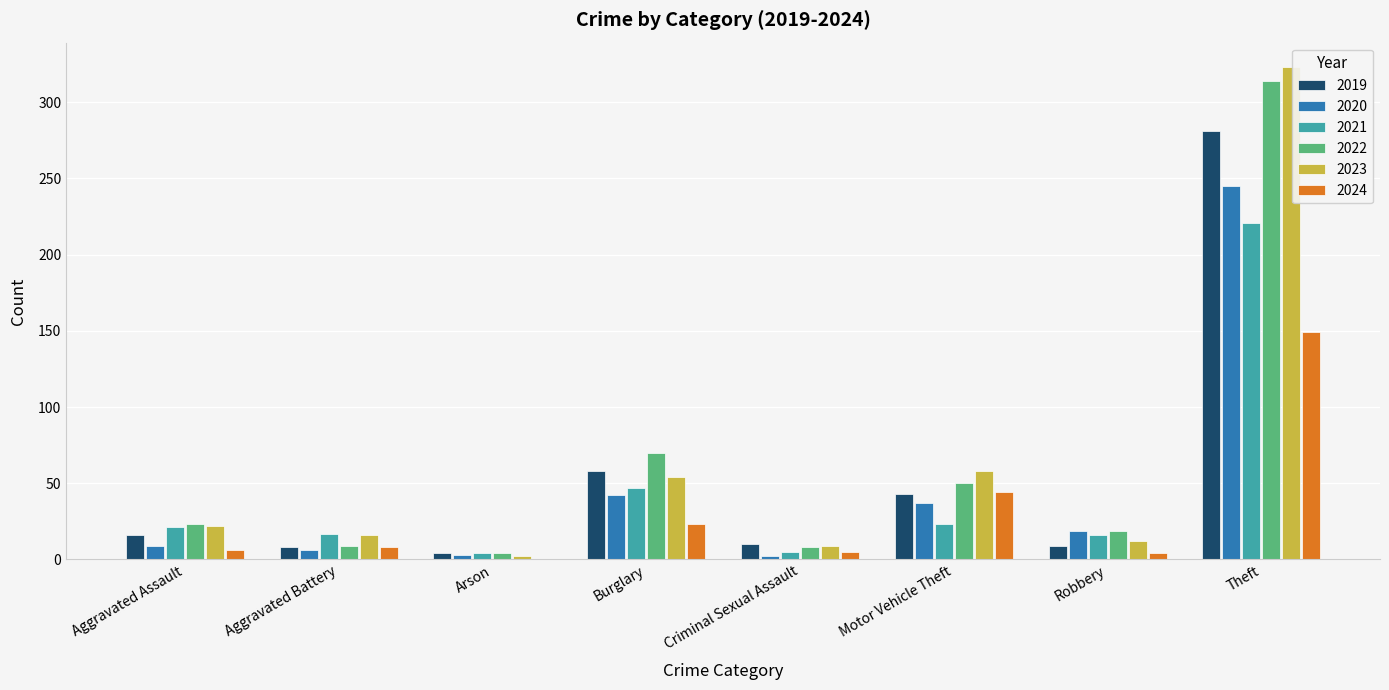

What is the total value across all series at Theft?

1533